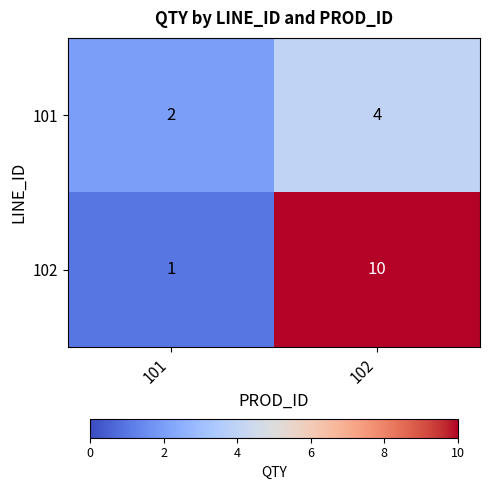

Between 101 and 102, which series saw the biggest shift?

102